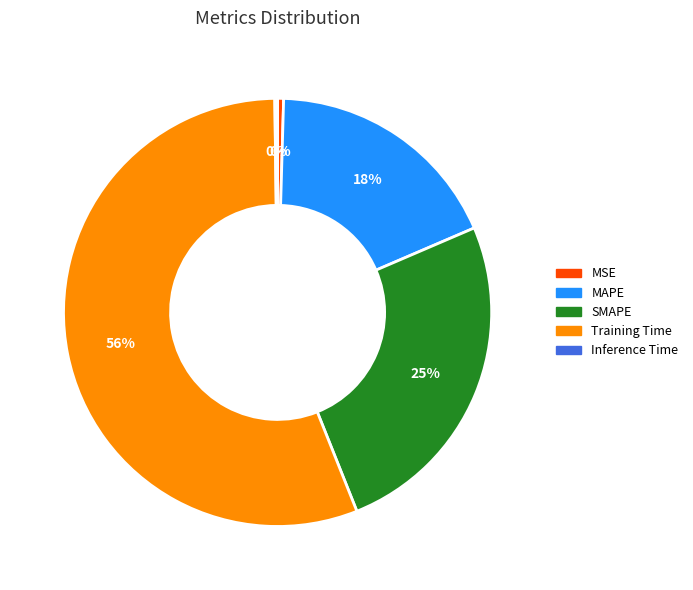

To the nearest percent, what percentage of the pie is MAPE?

18%